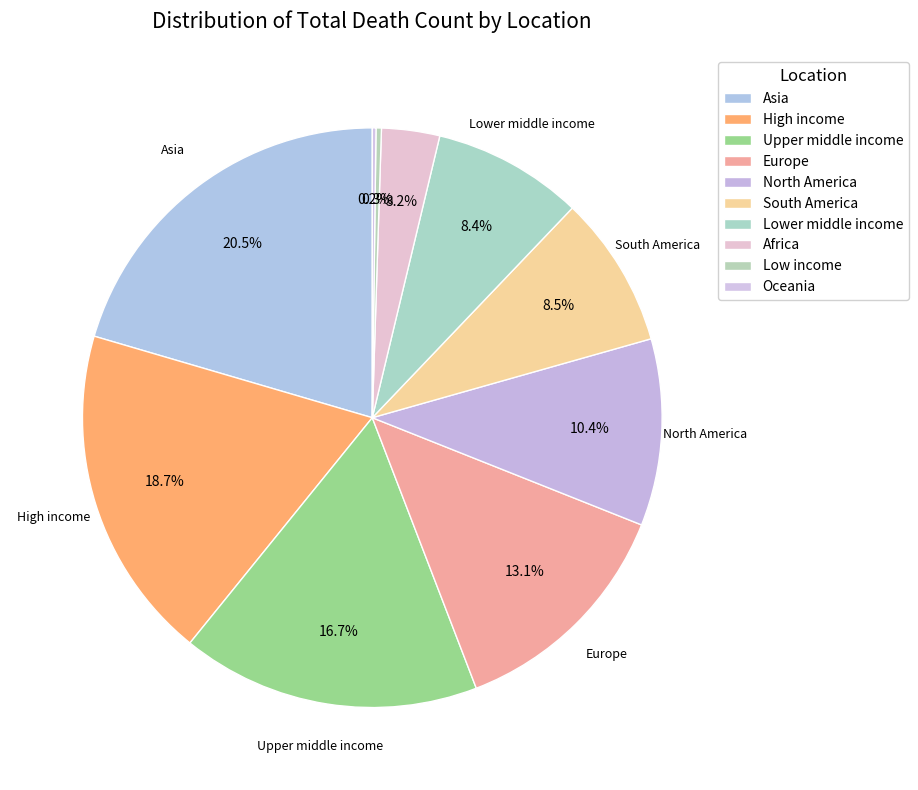

How many slices are in this pie chart?

10